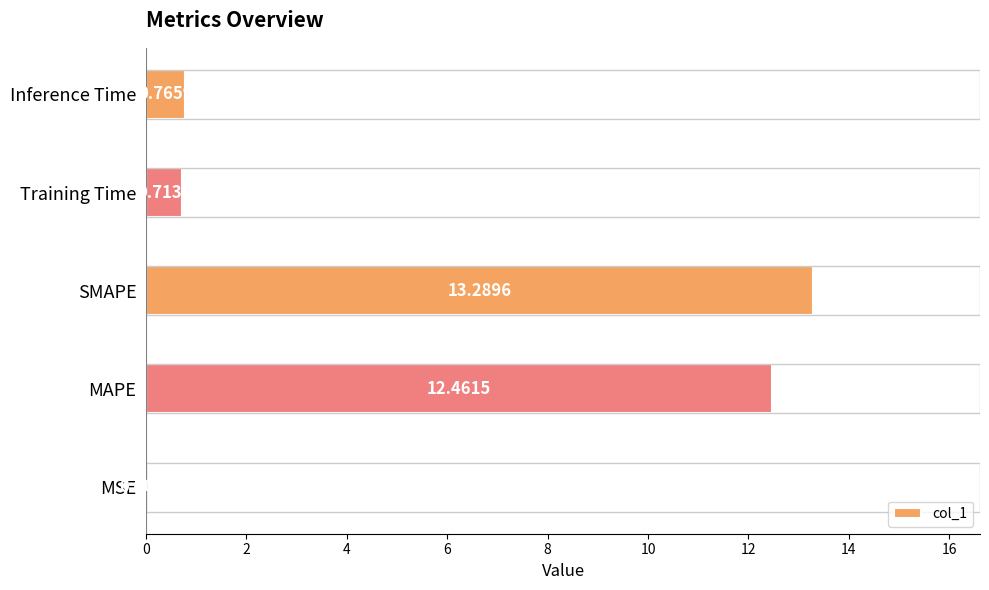

What is the change in value from MAPE to Inference Time?

-11.7